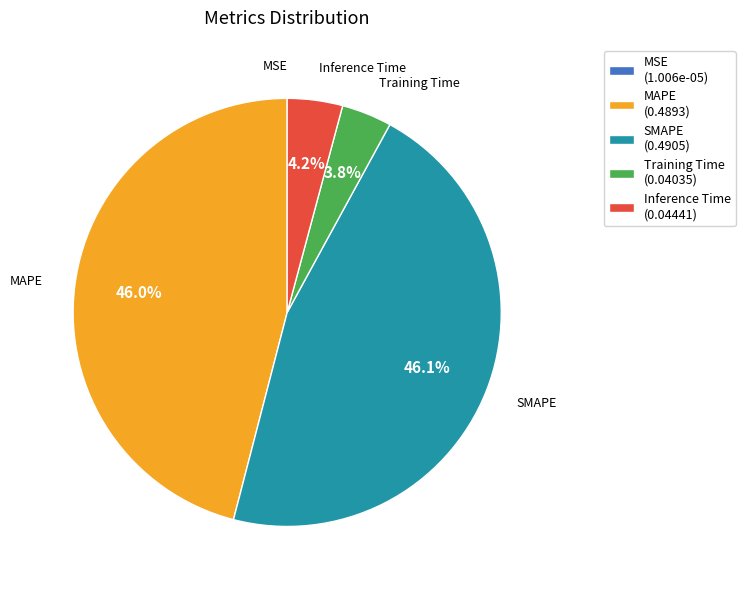

What percentage is NOT represented by MAPE (0.4893)?

54.0%